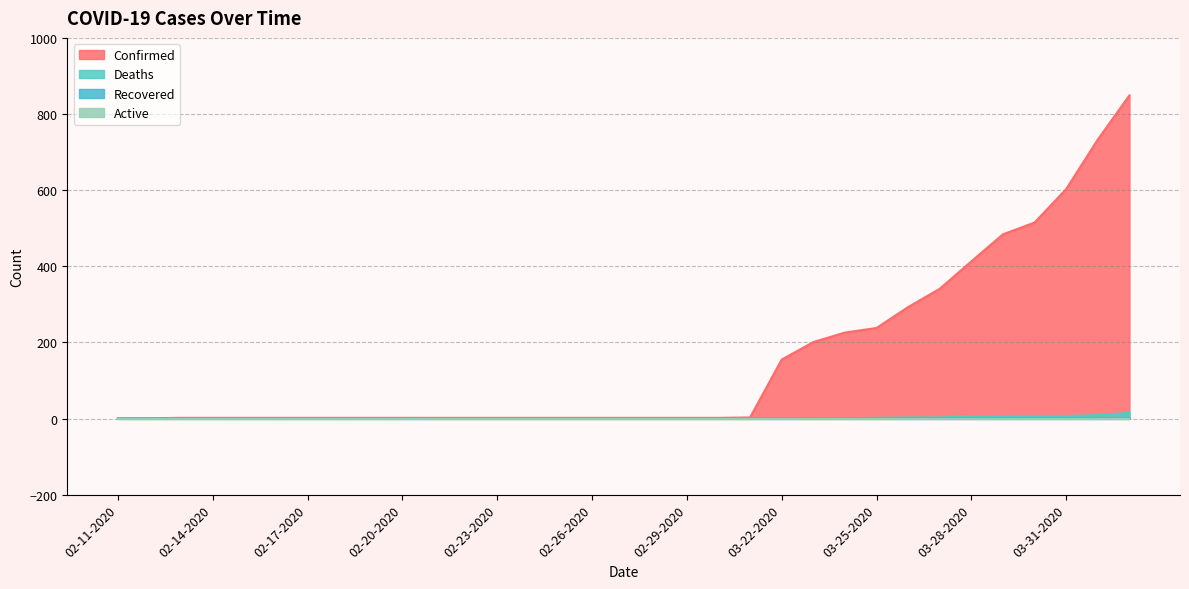

True or false: Recovered and Deaths intersect in this chart.

False